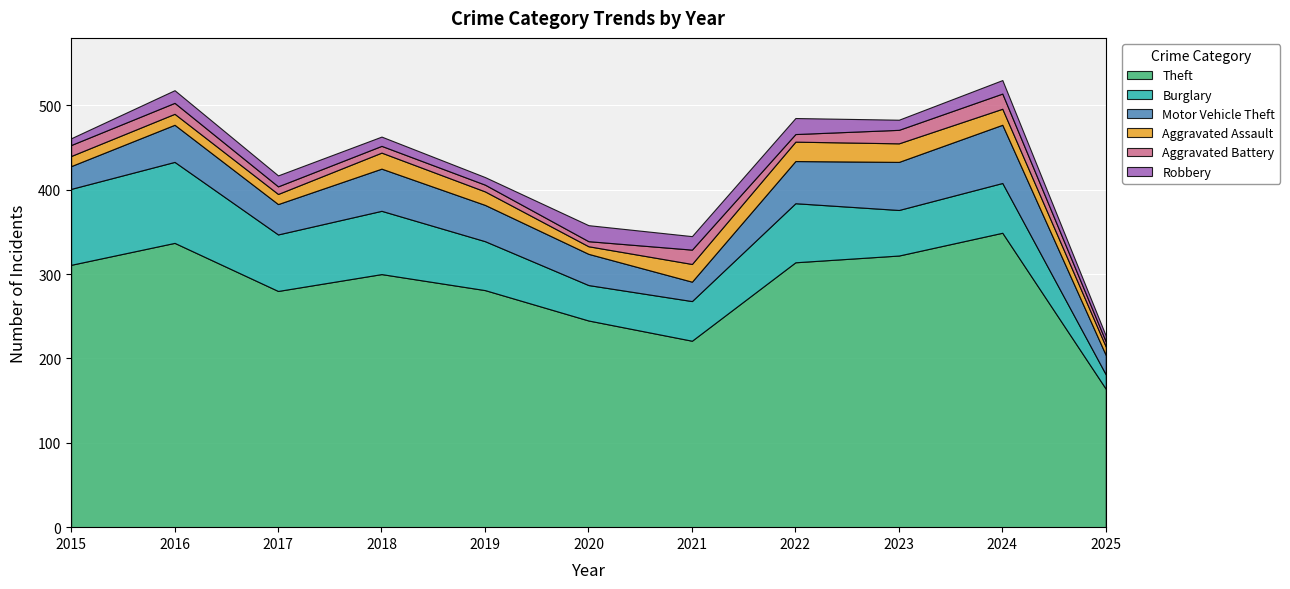

List the labels in order of Motor Vehicle Theft value, smallest first.

2021, 2025, 2015, 2017, 2020, 2019, 2016, 2018, 2022, 2023, 2024